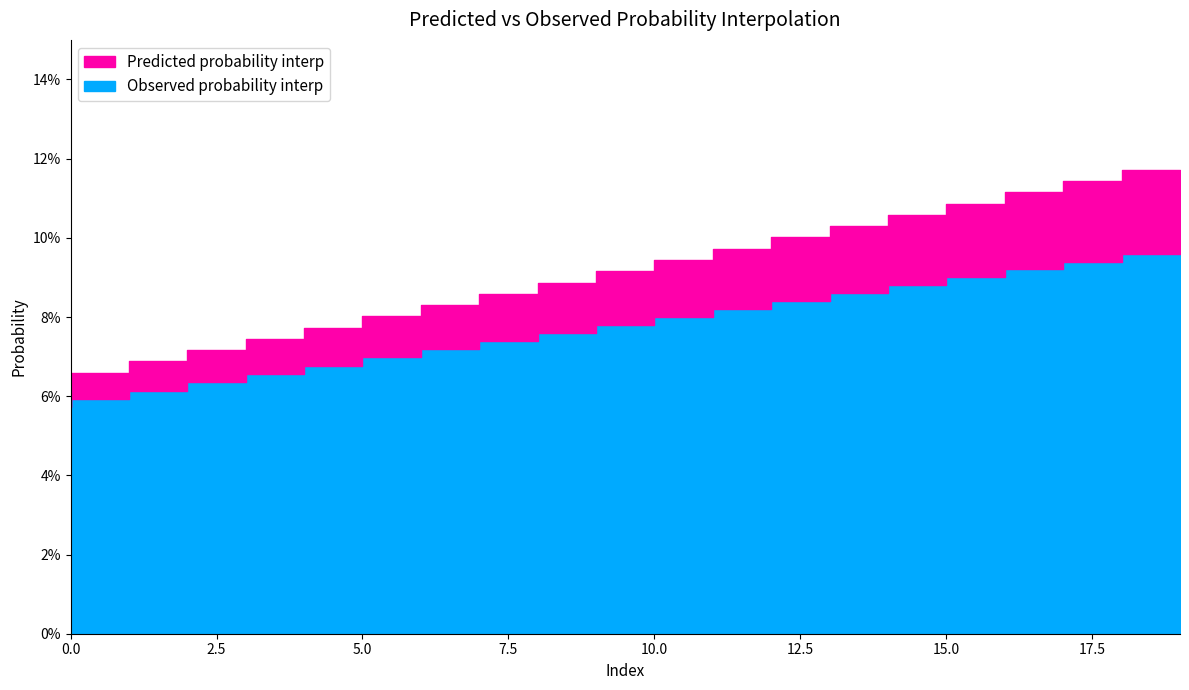

Reading right to left, list all the values displayed in this chart.

Predicted probability interp: 0.1	0.1	0.1	0.1	0.1	0.1	0.1	0.1	0.1	0.1	0.1	0.1	0.1	0.1	0.1	0.1	0.1	0.1	0.1	0.1
Observed probability interp: 0.1	0.1	0.1	0.1	0.1	0.1	0.1	0.1	0.1	0.1	0.1	0.1	0.1	0.1	0.1	0.1	0.1	0.1	0.1	0.1